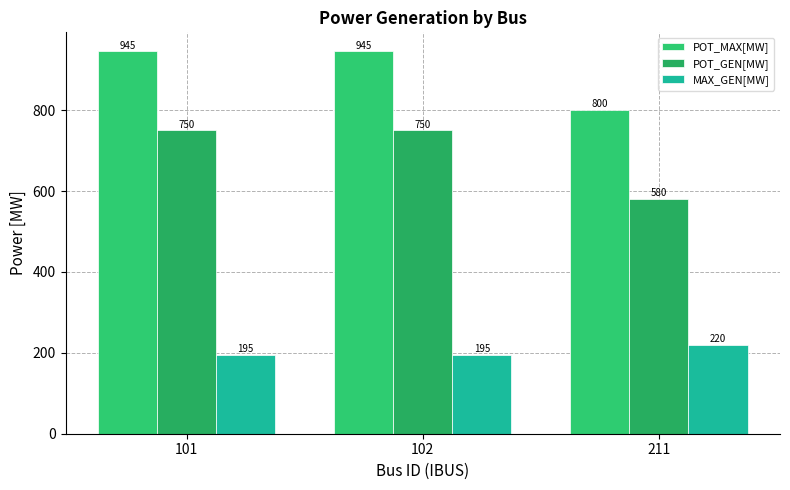

List the series in order of their overall mean, highest first.

POT_MAX[MW], POT_GEN[MW], MAX_GEN[MW]